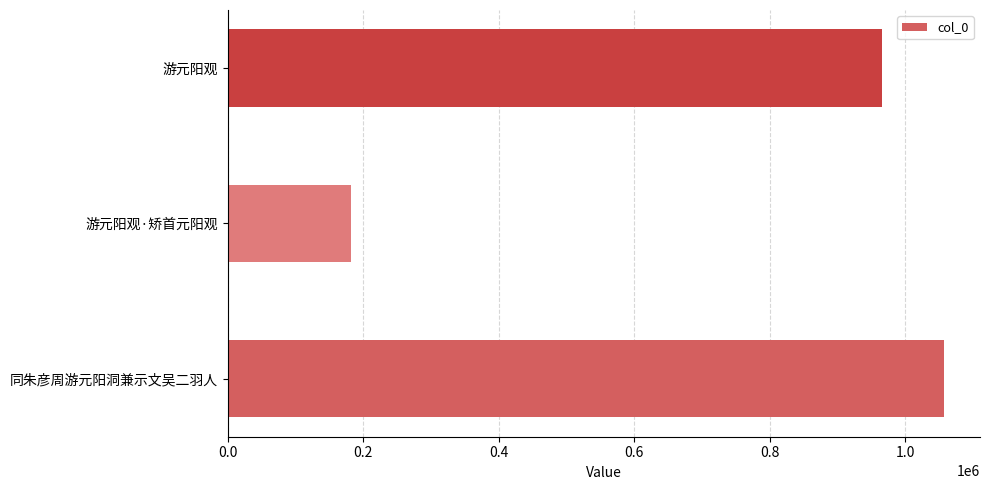

Reading bottom to top, extract all data points from this chart.

1057335	182159	966185